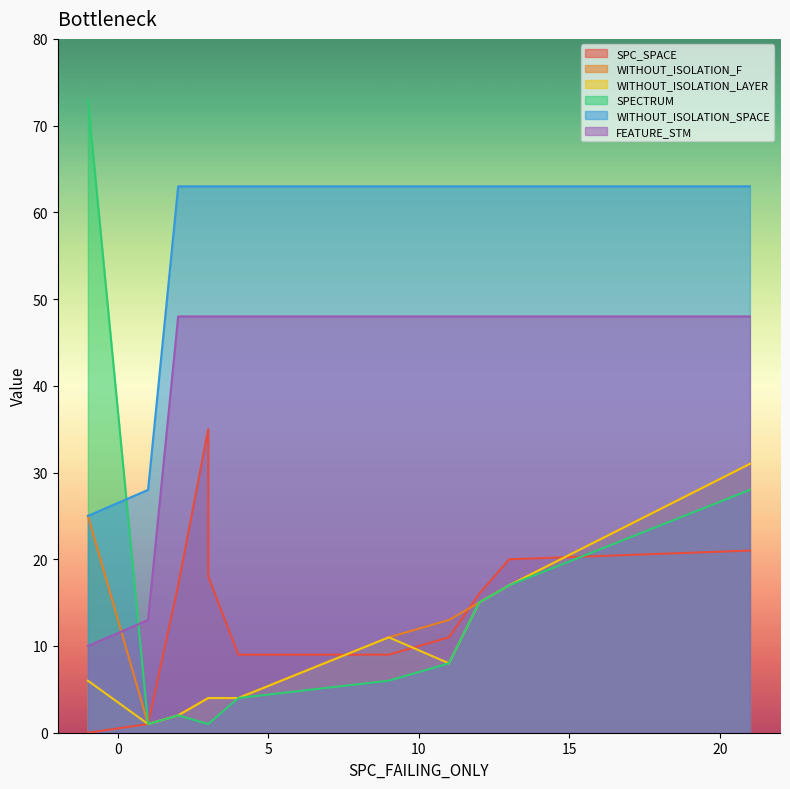

Which category has the lowest value in the FEATURE_STM series?

-1